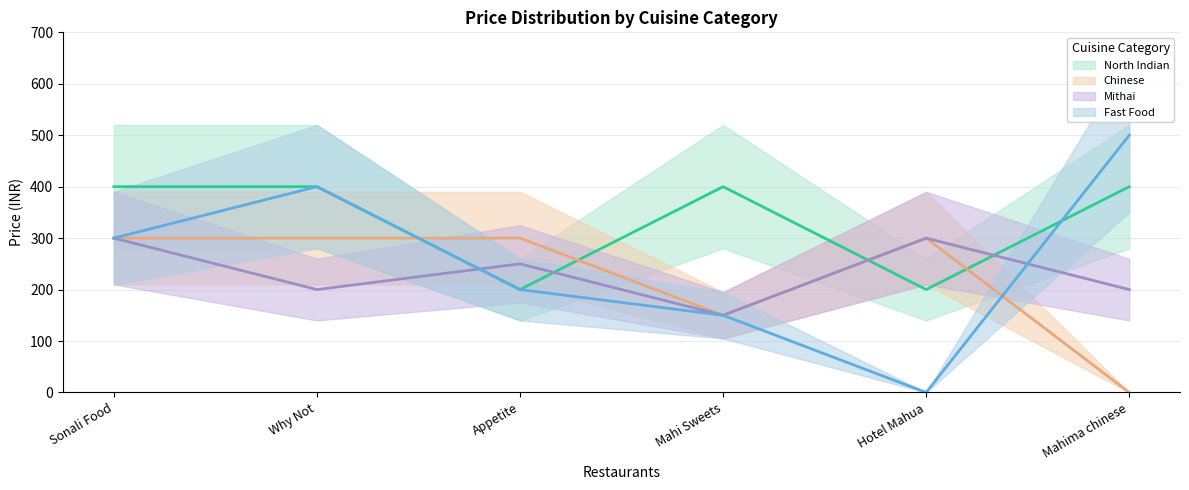

What are all the series names shown in the legend?

North Indian, Chinese, Mithai, Fast Food